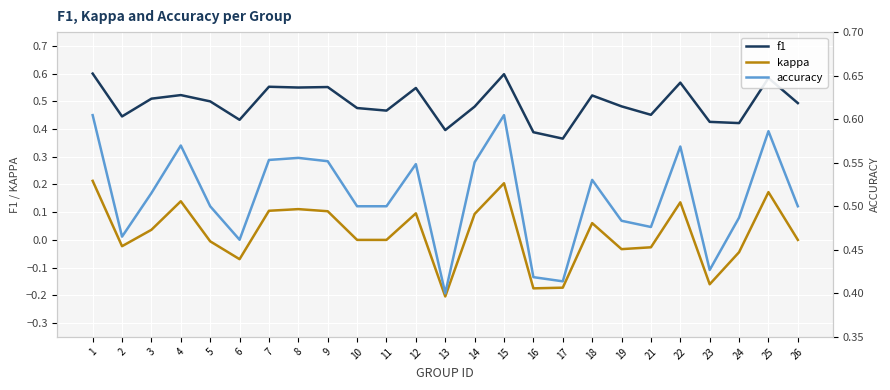

Which has a higher value, 25 or 14?

25